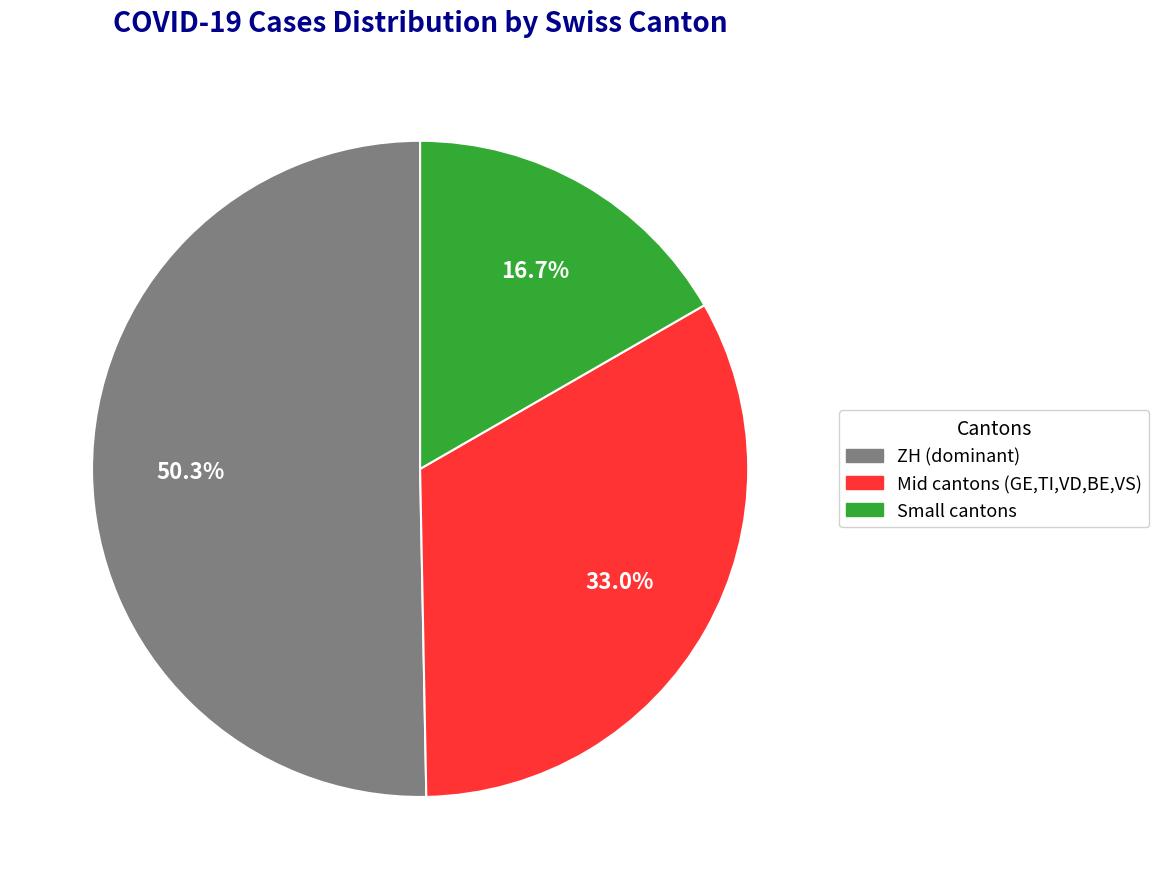

Between Small cantons and ZH (dominant), which is larger?

ZH (dominant)